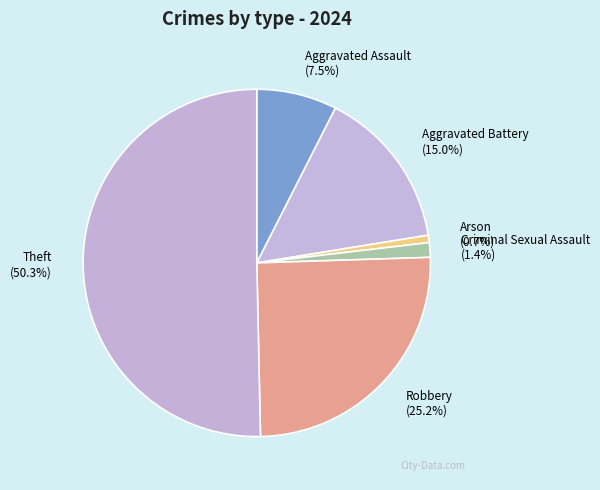

What is the largest slice in the pie chart?

Theft (50.3%)